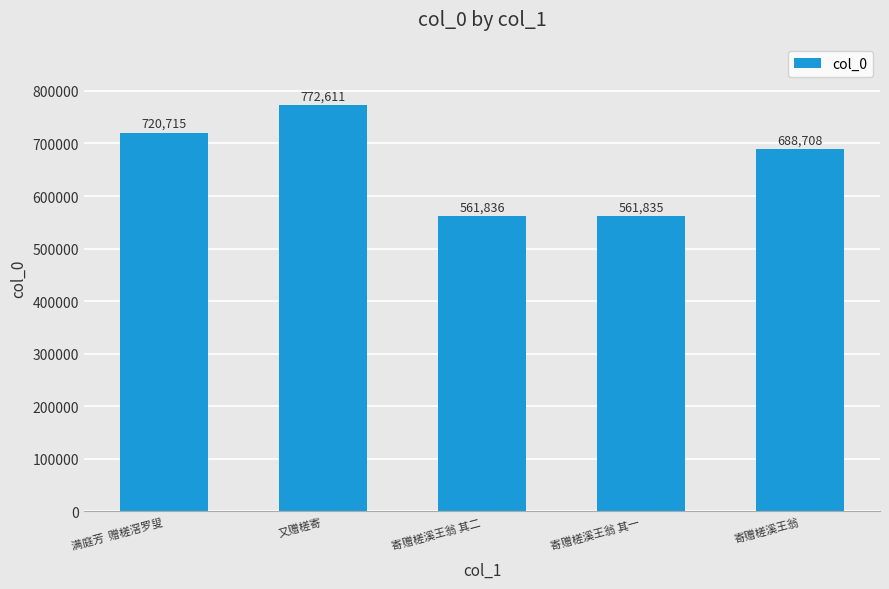

What is the value of the 4th bar from the left?

561835